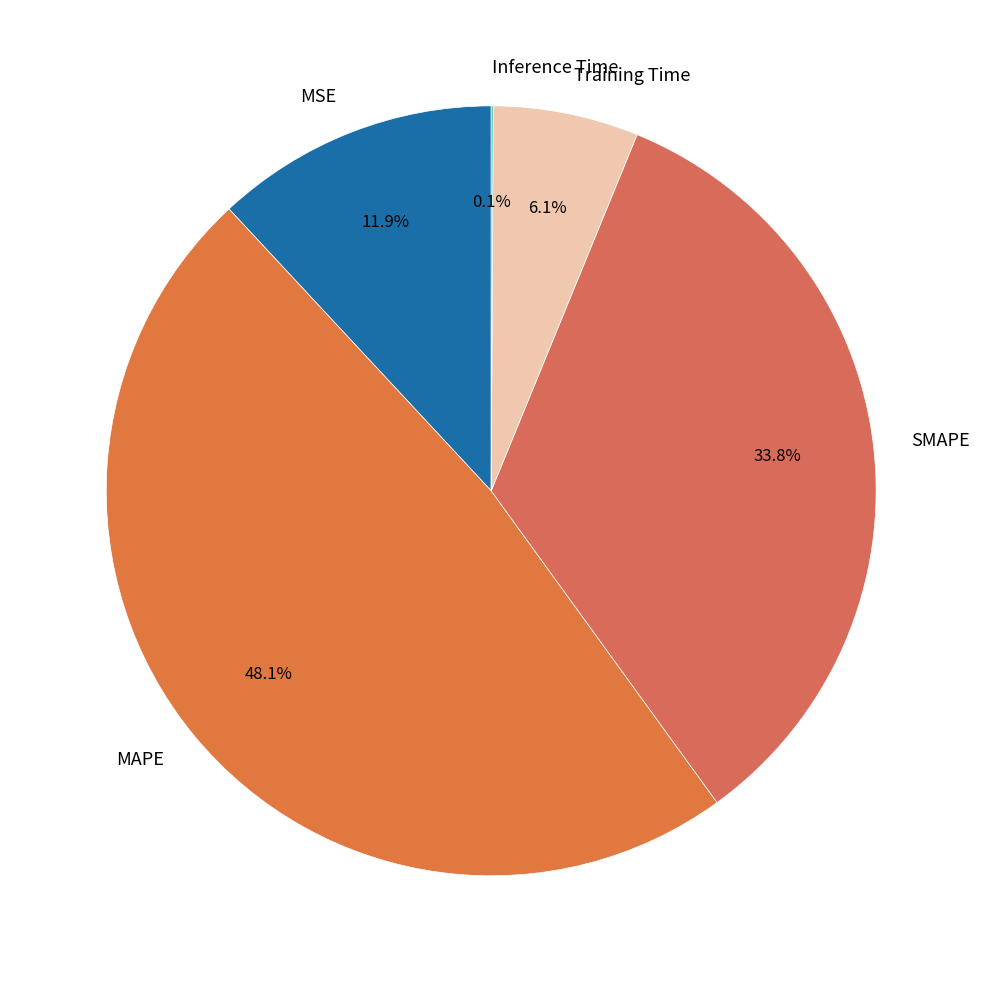

Which category has the biggest portion of the pie?

MAPE